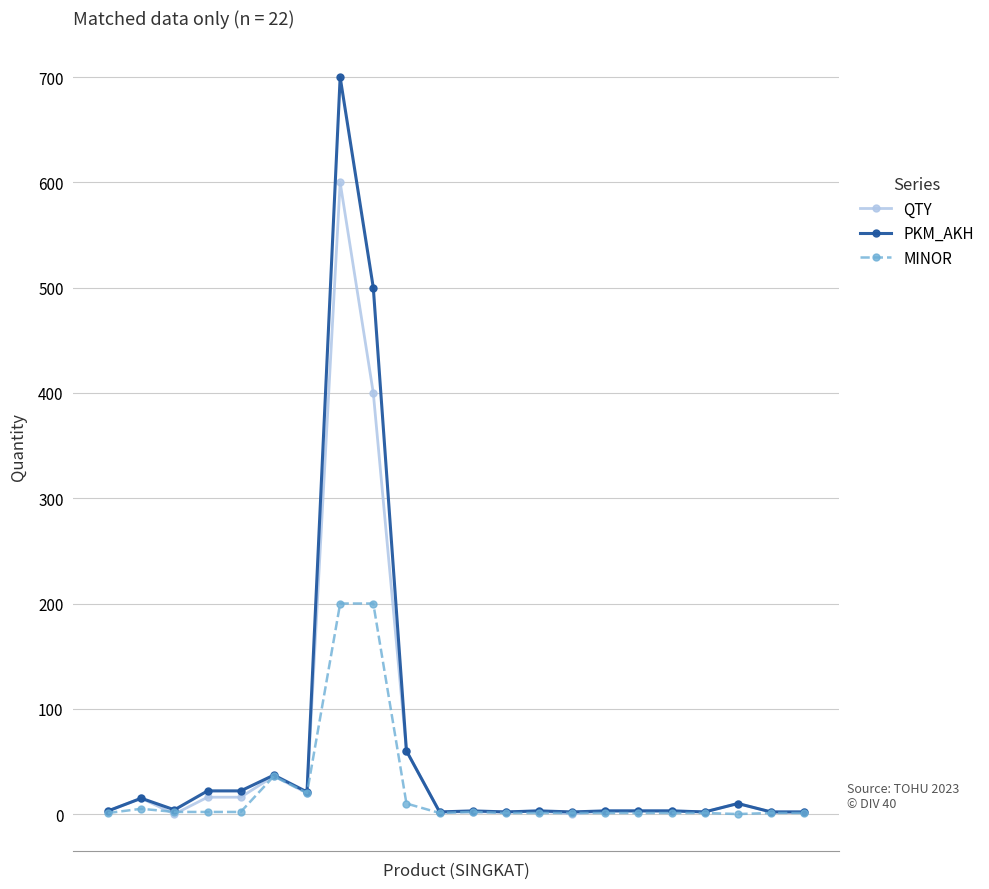

What is the maximum value for MINOR?

200